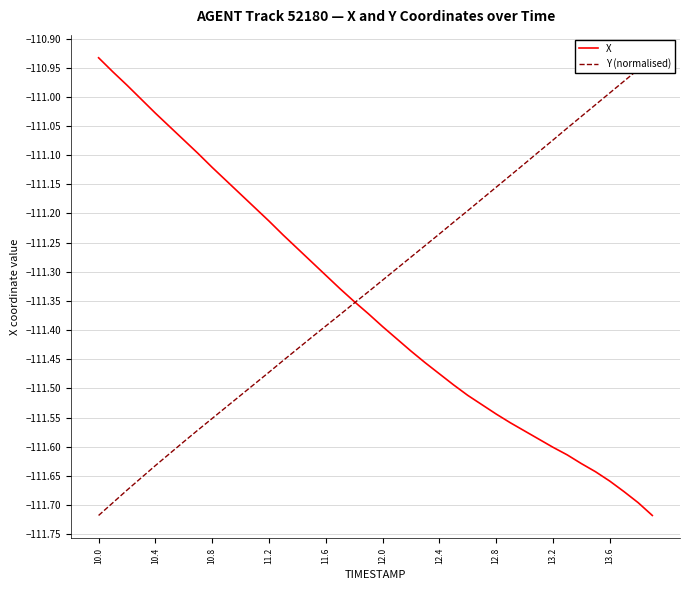

True or false: Y (normalised) and X cross at least once.

True